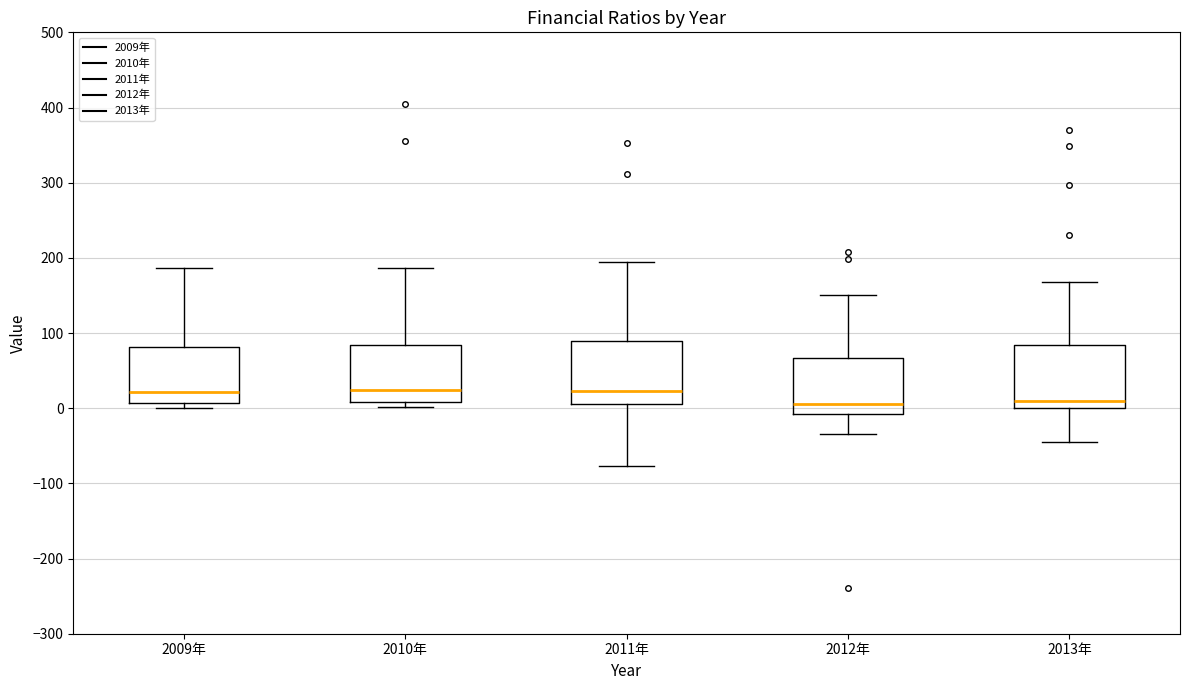

Reading left to right, read every box against the y-axis: the position of its median line, the range the box covers, and the ends of its whiskers. The values are not printed on the chart, so give them approximately, as read against the axis.

2009年: median 20, box 10 to 80, whiskers 0 to 190
2010年: median 20, box 10 to 80, whiskers 0 to 190
2011年: median 20, box 10 to 90, whiskers -80 to 190
2012年: median 10, box -10 to 70, whiskers -30 to 150
2013年: median 10, box 0 to 80, whiskers -40 to 170